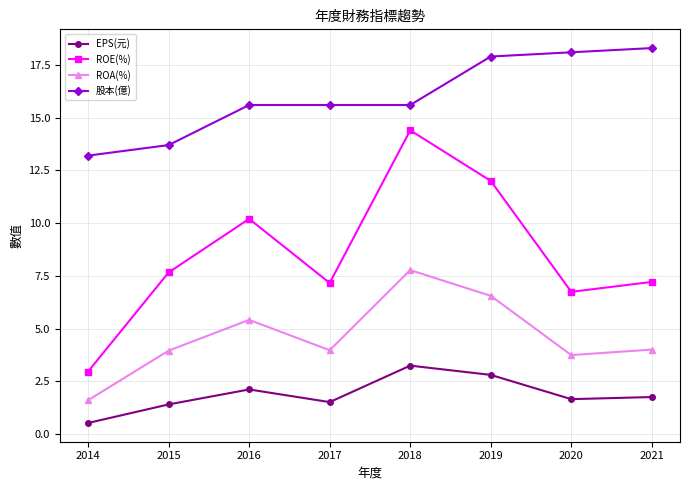

True or false: 股本(億) has more than 2 points higher than both neighbors.

False